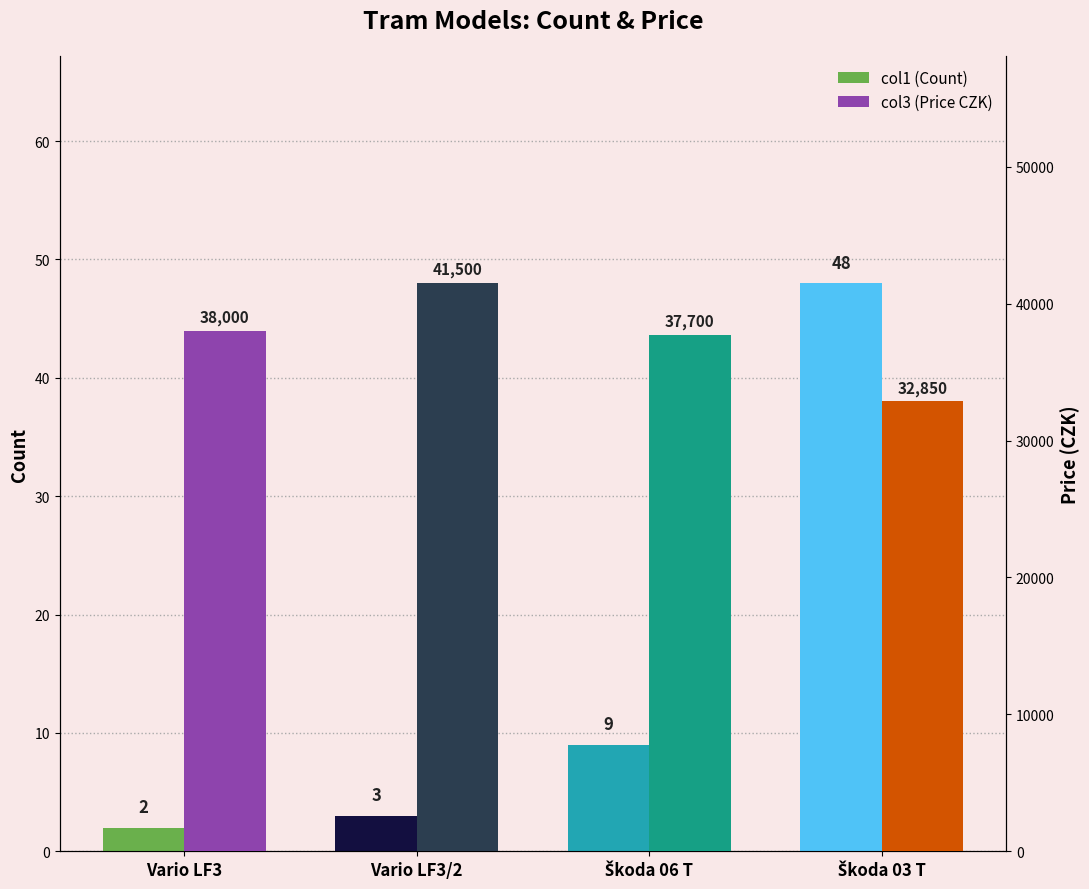

Reading right to left, list all the values displayed in this chart.

col1 (Count): Škoda 03 T=48	Škoda 06 T=9	Vario LF3/2=3	Vario LF3=2
col3 (Price CZK): Škoda 03 T=32850	Škoda 06 T=37700	Vario LF3/2=41500	Vario LF3=38000